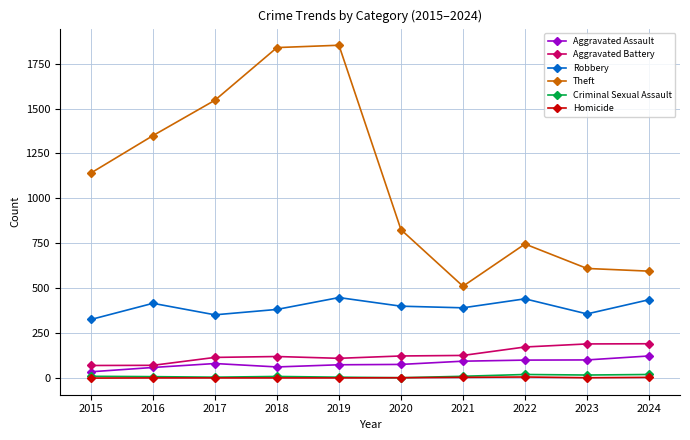

Does the chart have visible grid lines?

Yes